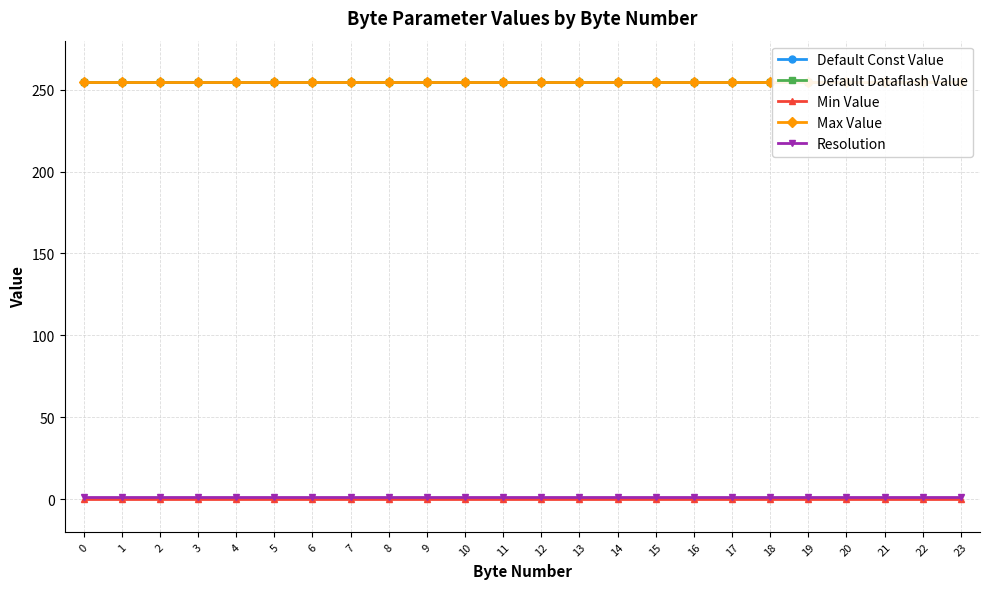

Reading right to left, extract all data points from this chart.

Default Const Value: 23=255	22=255	21=255	20=255	19=255	18=255	17=255	16=255	15=255	14=255	13=255	12=255	11=255	10=255	9=255	8=255	7=255	6=255	5=255	4=255	3=255	2=255	1=255	0=255
Default Dataflash Value: 23=255	22=255	21=255	20=255	19=255	18=255	17=255	16=255	15=255	14=255	13=255	12=255	11=255	10=255	9=255	8=255	7=255	6=255	5=255	4=255	3=255	2=255	1=255	0=255
Min Value: 23=0	22=0	21=0	20=0	19=0	18=0	17=0	16=0	15=0	14=0	13=0	12=0	11=0	10=0	9=0	8=0	7=0	6=0	5=0	4=0	3=0	2=0	1=0	0=0
Max Value: 23=255	22=255	21=255	20=255	19=255	18=255	17=255	16=255	15=255	14=255	13=255	12=255	11=255	10=255	9=255	8=255	7=255	6=255	5=255	4=255	3=255	2=255	1=255	0=255
Resolution: 23=1	22=1	21=1	20=1	19=1	18=1	17=1	16=1	15=1	14=1	13=1	12=1	11=1	10=1	9=1	8=1	7=1	6=1	5=1	4=1	3=1	2=1	1=1	0=1